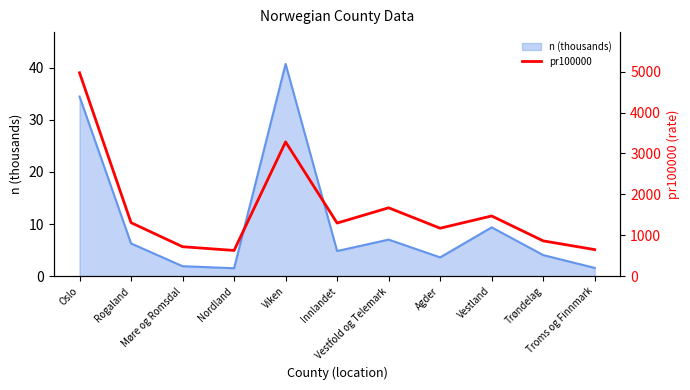

How many lines are shown in the chart?

1